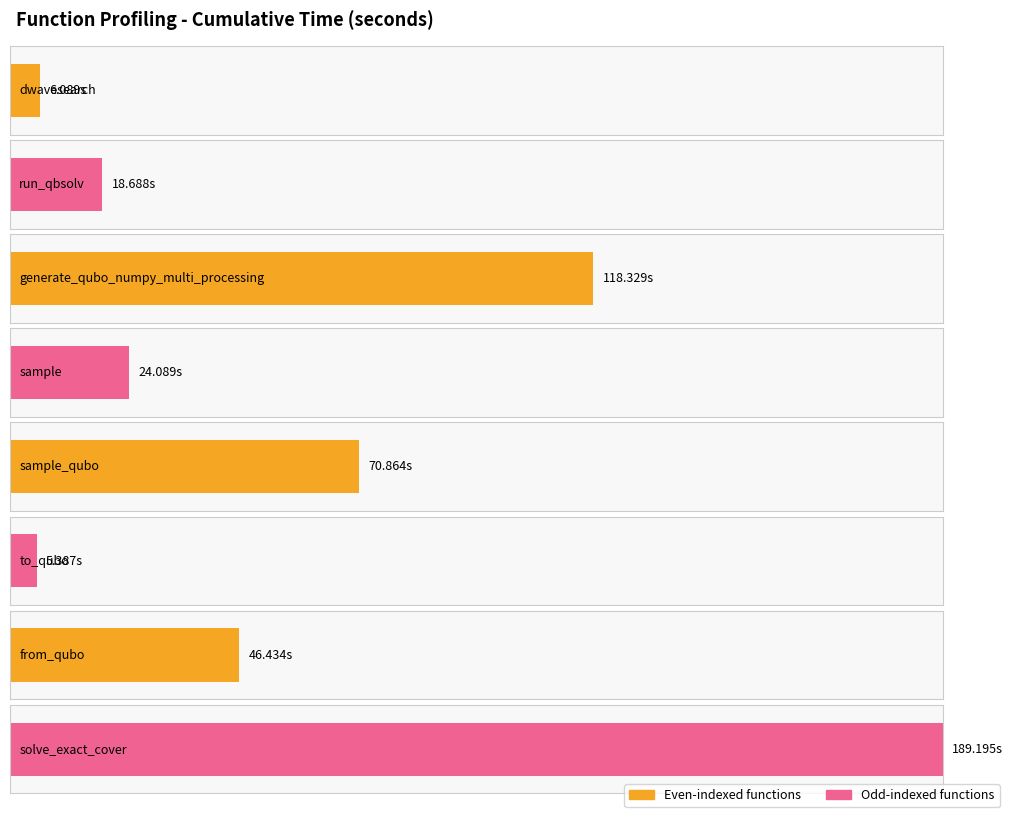

List the labels in order of value, largest first.

solve_exact_cover, generate_qubo_numpy_multi_processing, sample_qubo, from_qubo, sample, dwave_qbsolv.qbsolv_binding.run_qbsolv, dwave_qbsolv.dwavesearch, to_qubo